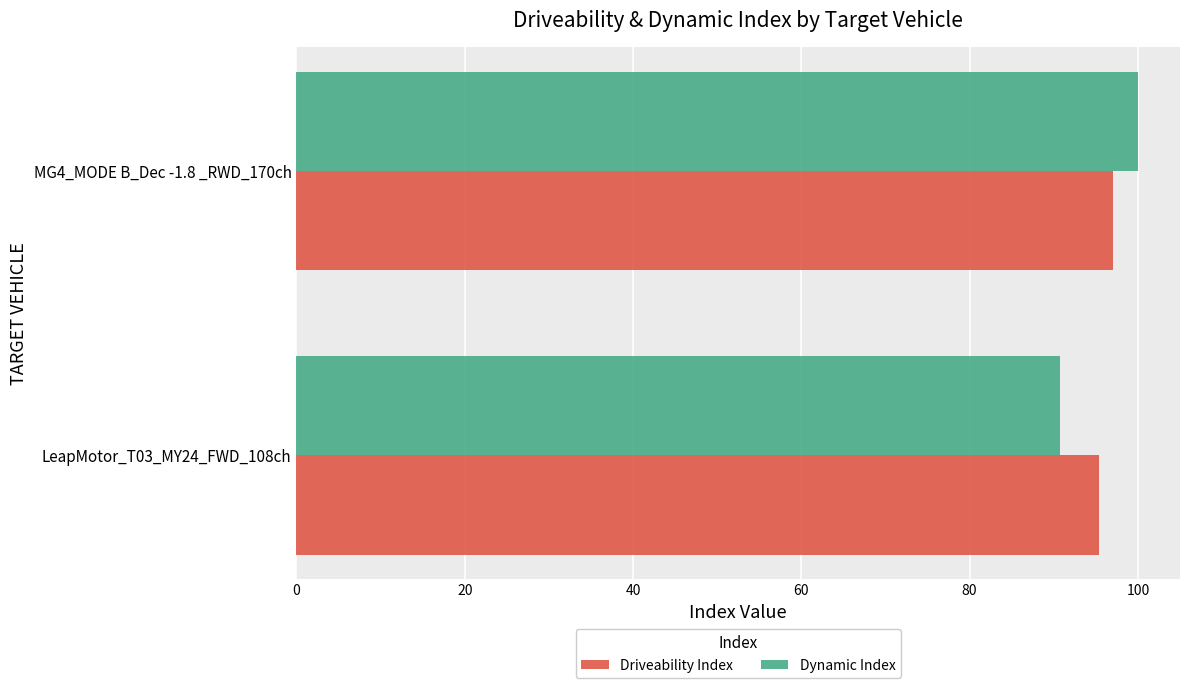

Which series has the widest spread of values?

Dynamic Index